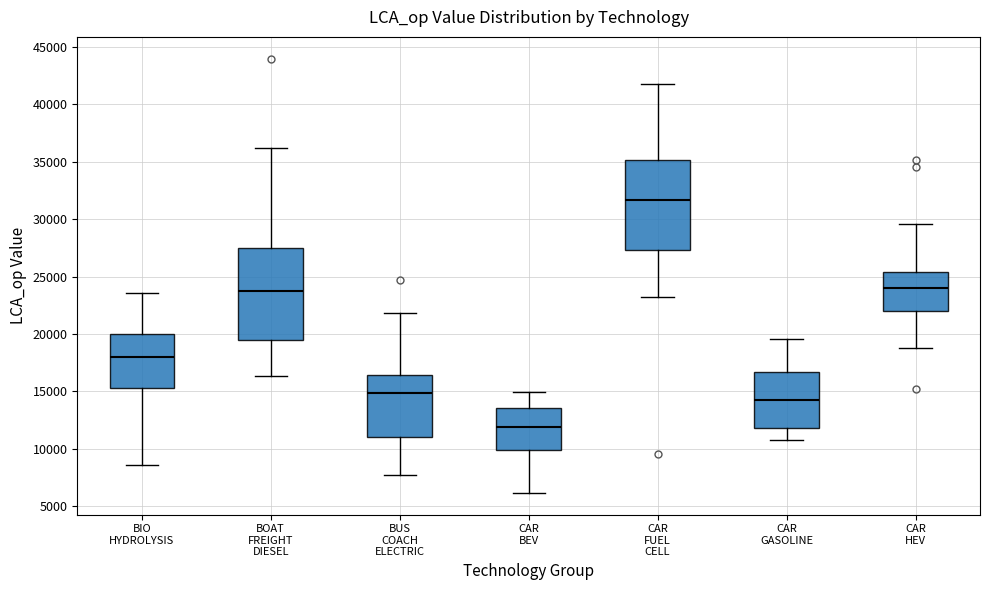

Which box has the highest median line?

CAR FUEL CELL